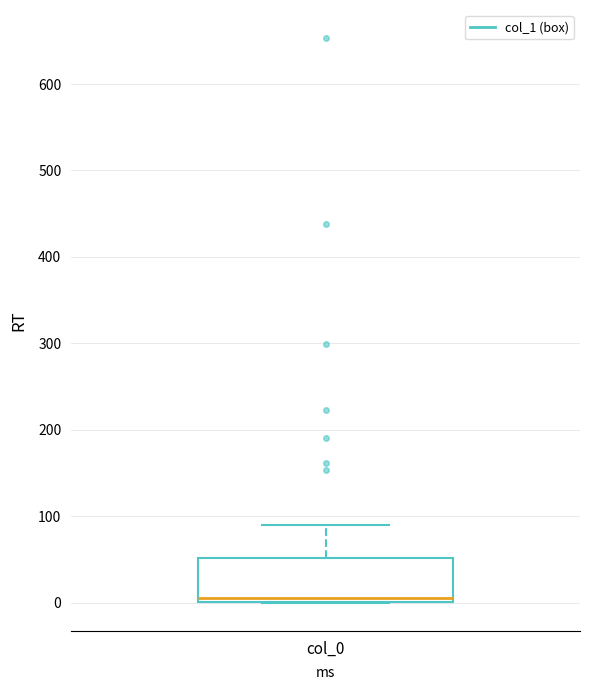

Read this box plot against the y-axis: the position of the median line, the range covered by the box, and the ends of both whiskers. The values are not printed on the chart, so give them approximately, as read against the axis.

median 10, box 0 to 50, whiskers 0 to 90